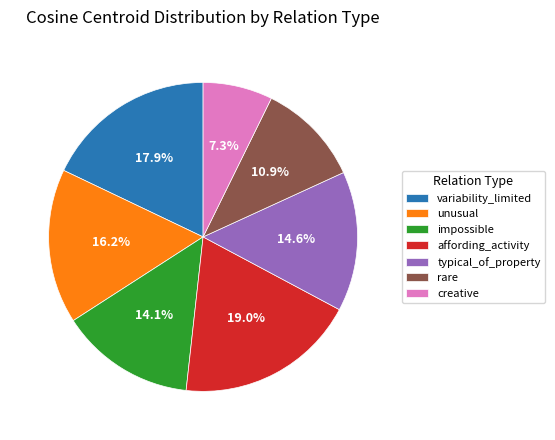

To the nearest percent, what is the average slice percentage?

14%